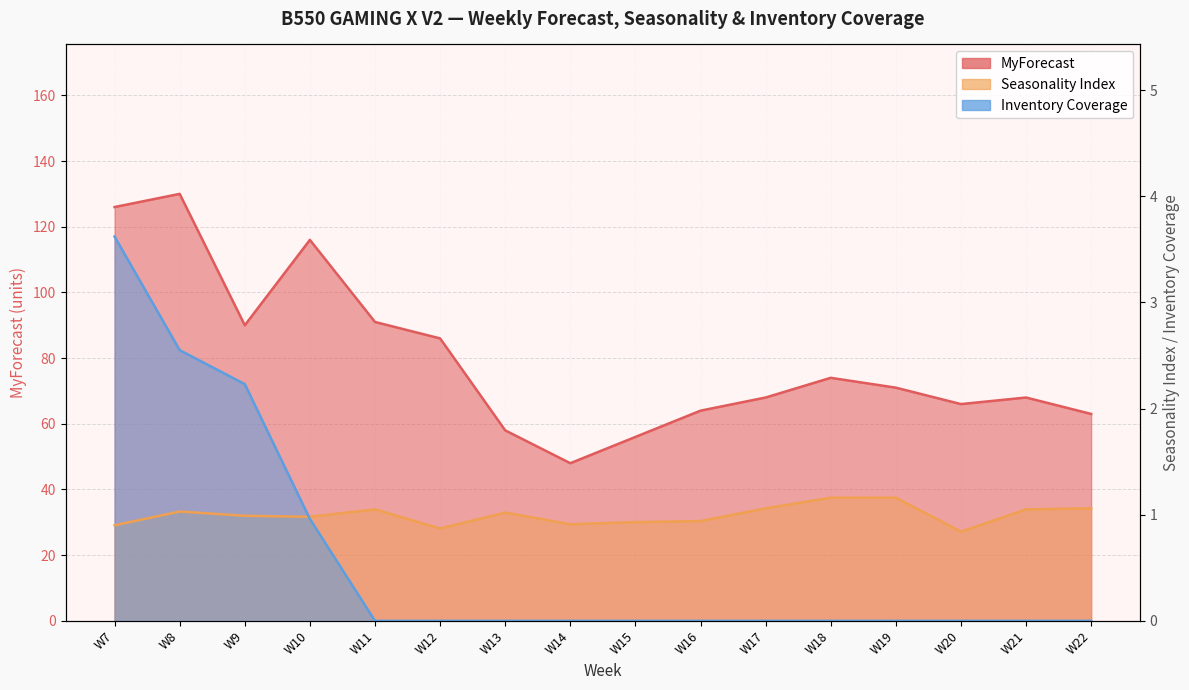

Is it true that MyForecast equals 123.2 at W12?

False